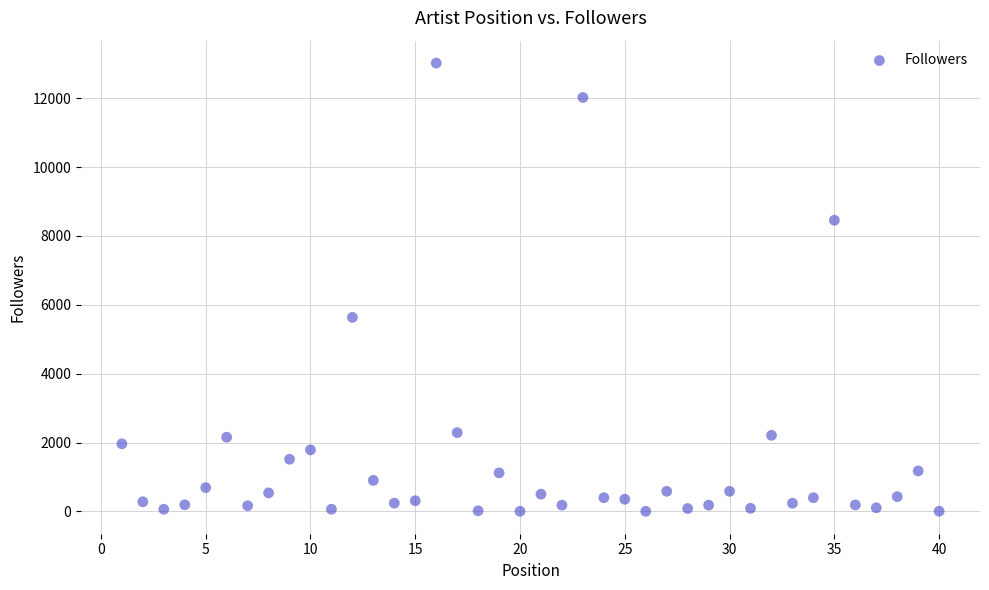

What Y value in the scatter plot is closest to 6512?

5636